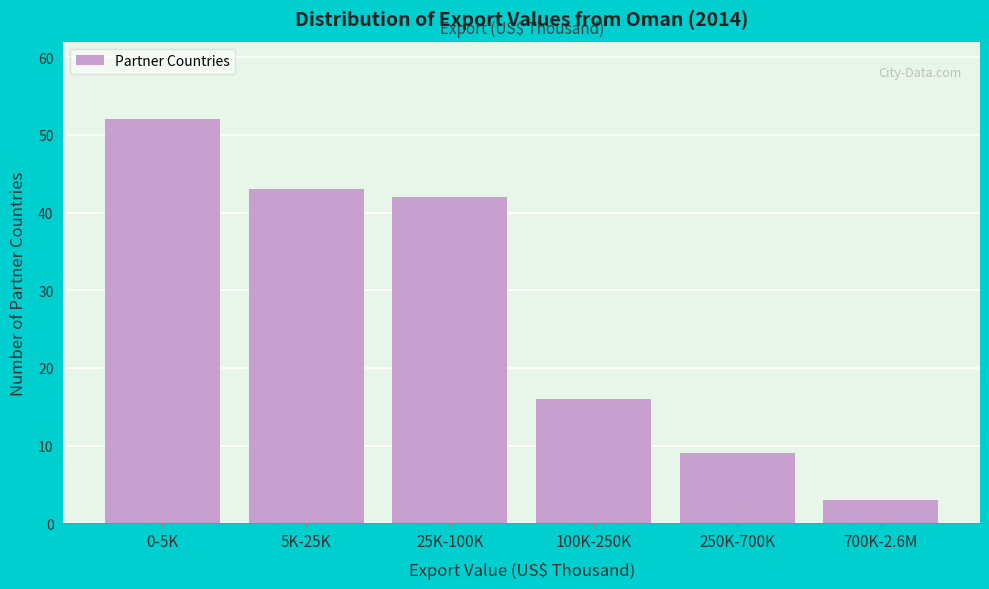

Reading left to right, transcribe all the data shown in this chart.

52	43	42	16	9	3